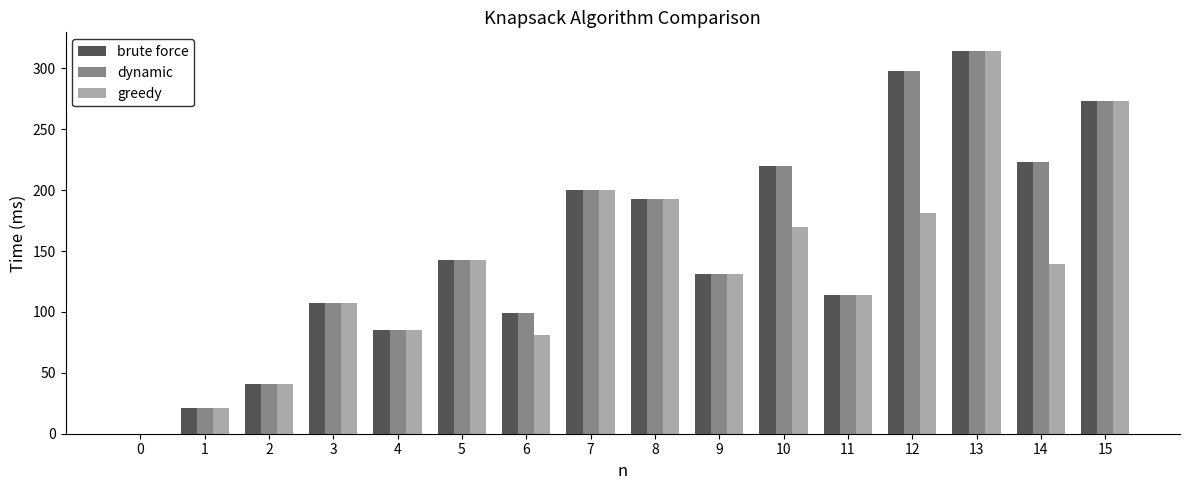

The value of greedy at 12 is 181. True or false?

True